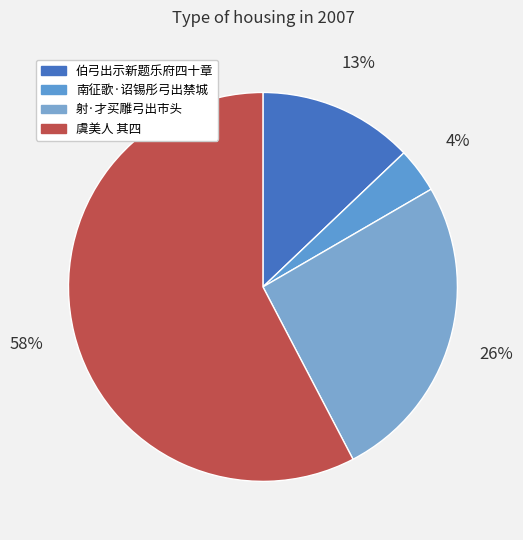

How many slices are in this pie chart?

4